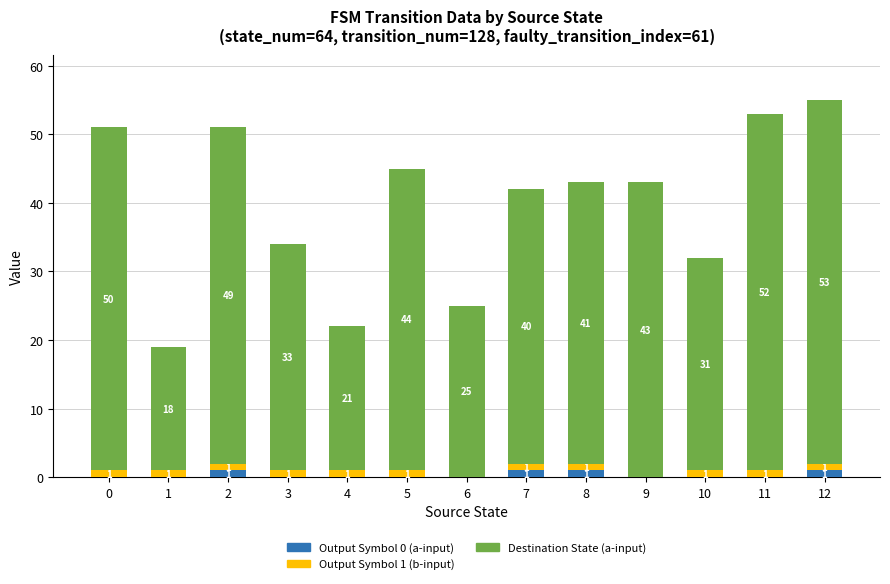

The Output Symbol 0 (a-input) series shows 1 at 8. True or false?

True